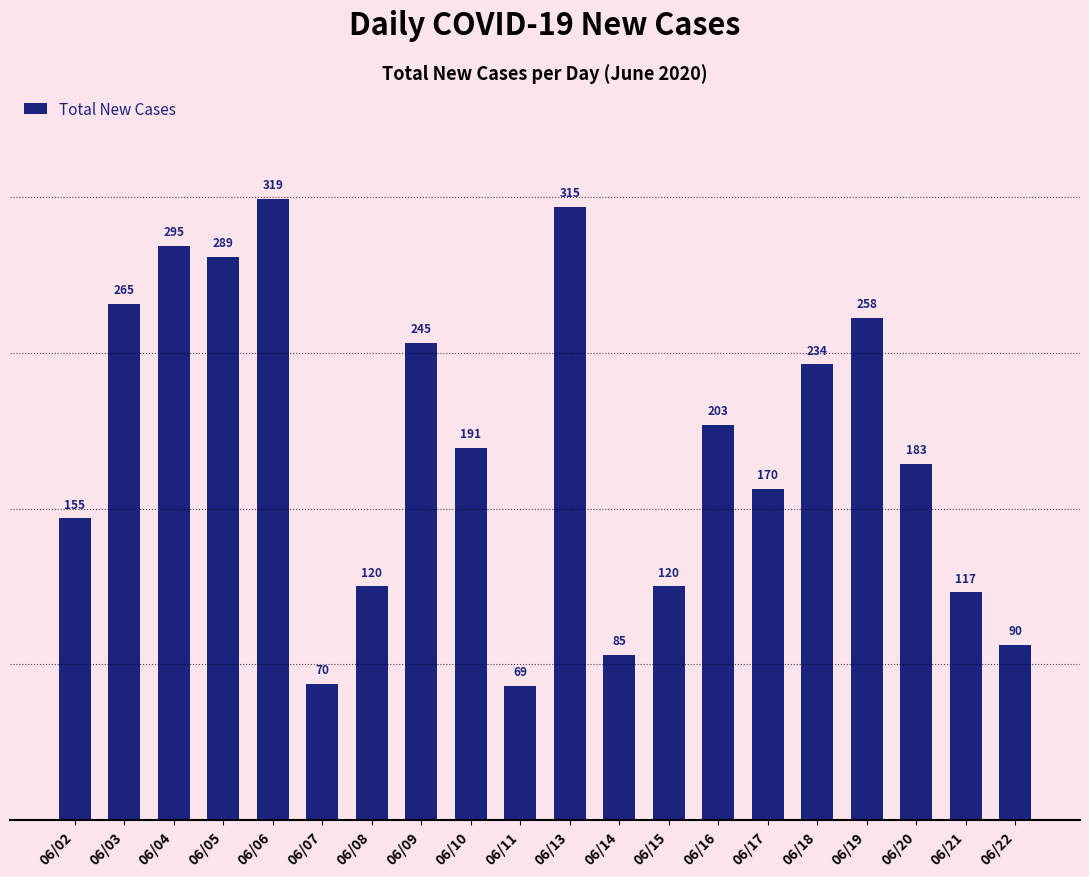

What is the greatest value displayed?

319